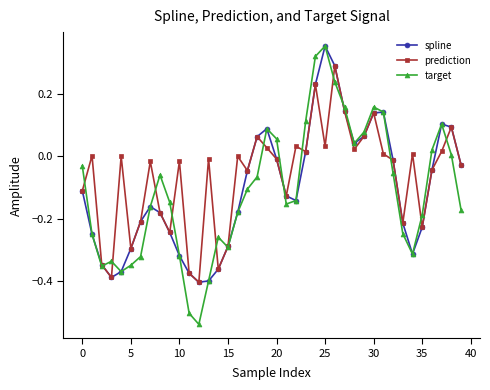

What is the difference between the maximum and minimum values in the spline series?

0.8